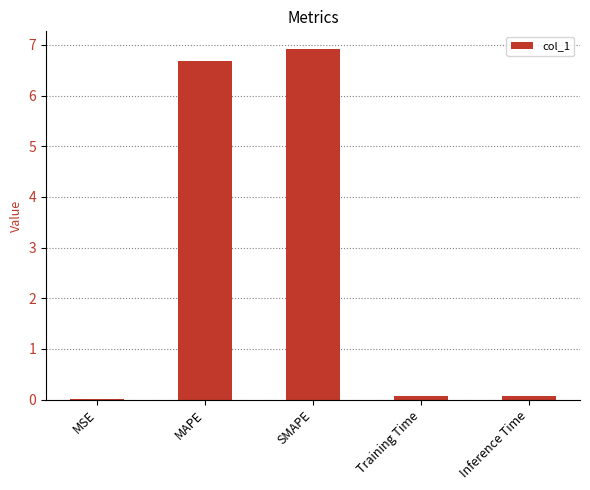

What is the sum of all values?

13.8